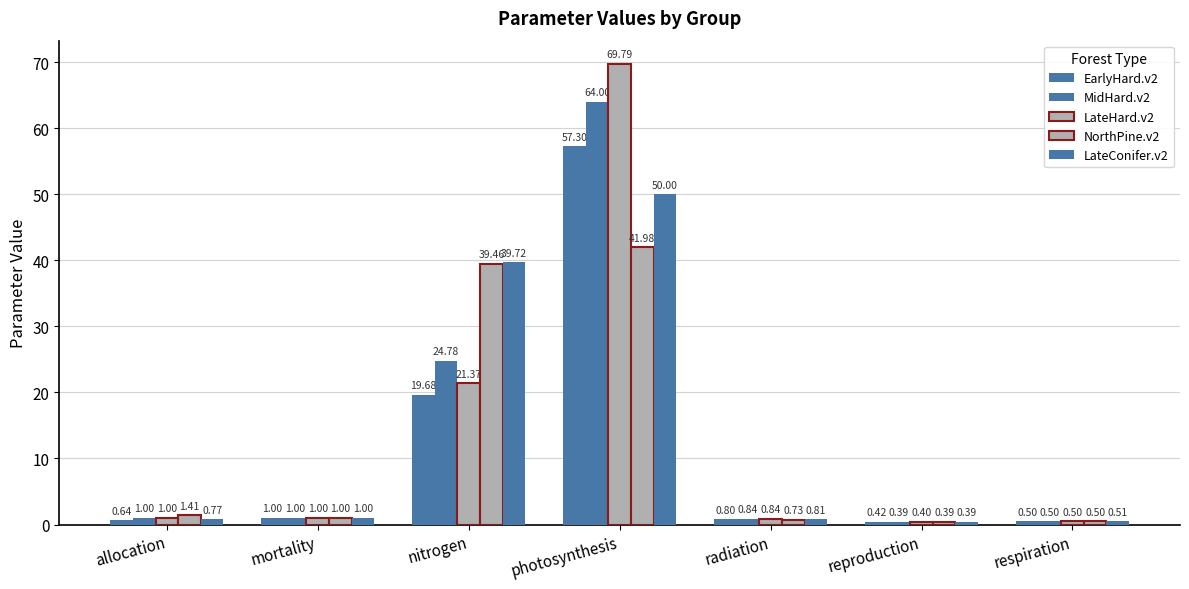

How many data points does each series have?

7